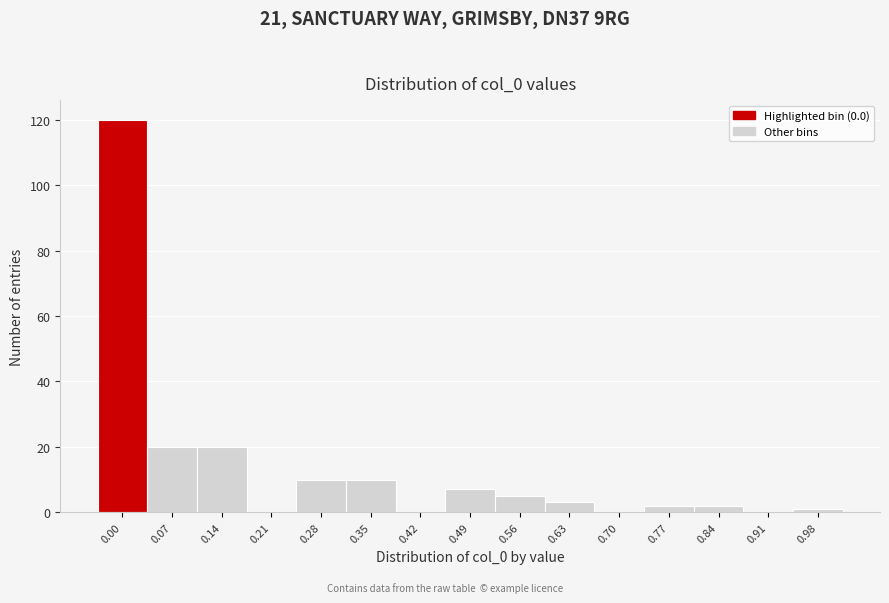

Reading right to left, what are all the values shown in this chart?

0.98=1	0.91=0	0.84=2	0.77=2	0.70=0	0.63=3	0.56=5	0.49=7	0.42=0	0.35=10	0.28=10	0.21=0	0.14=20	0.07=20	0.00=120